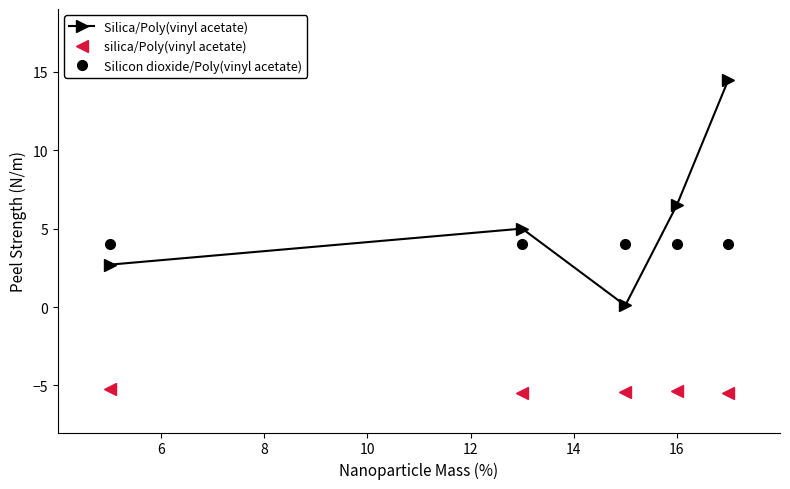

How many lines are shown in the chart?

3